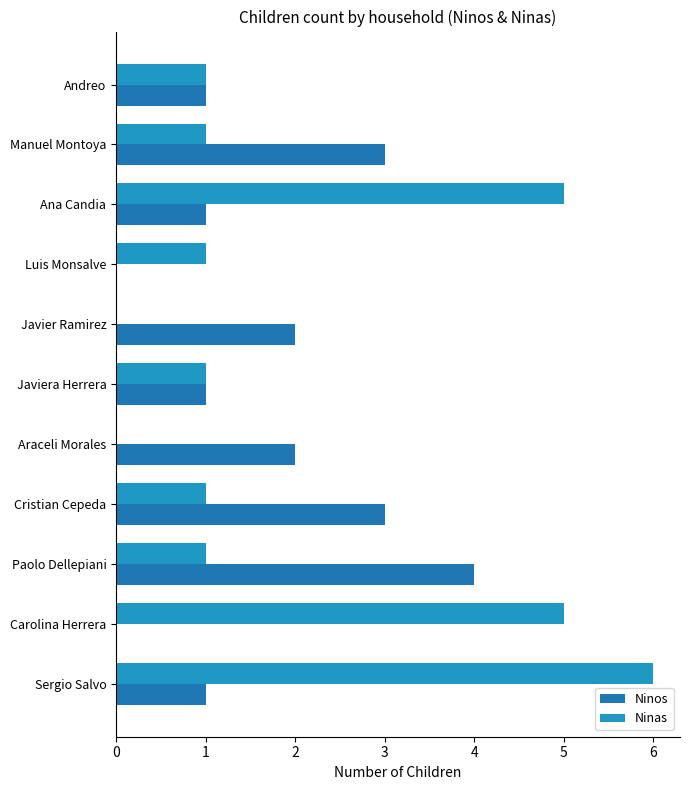

How many series are shown in this chart?

2